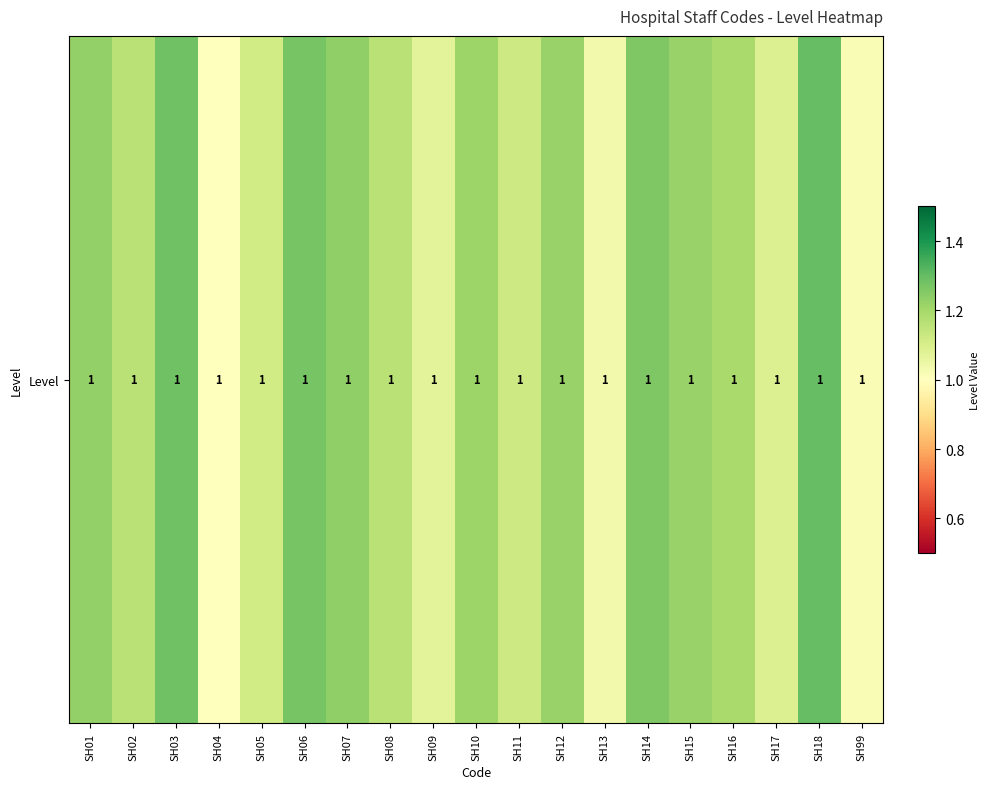

List the labels in order of value, largest first.

SH18, SH03, SH06, SH14, SH07, SH01, SH15, SH12, SH10, SH16, SH08, SH02, SH11, SH05, SH17, SH09, SH13, SH99, SH04